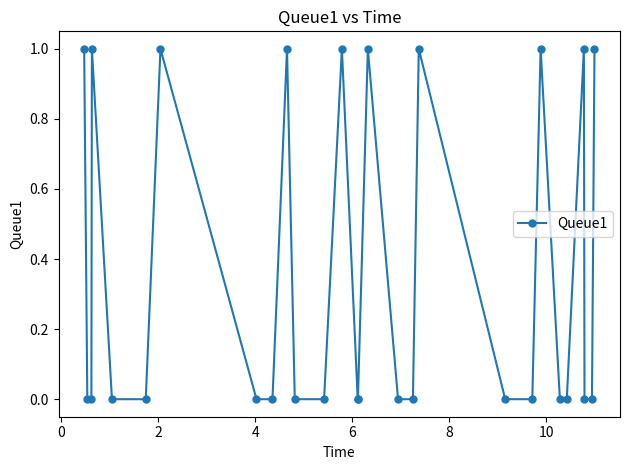

How many interior local peaks (higher than both neighbors) does the data have?

8